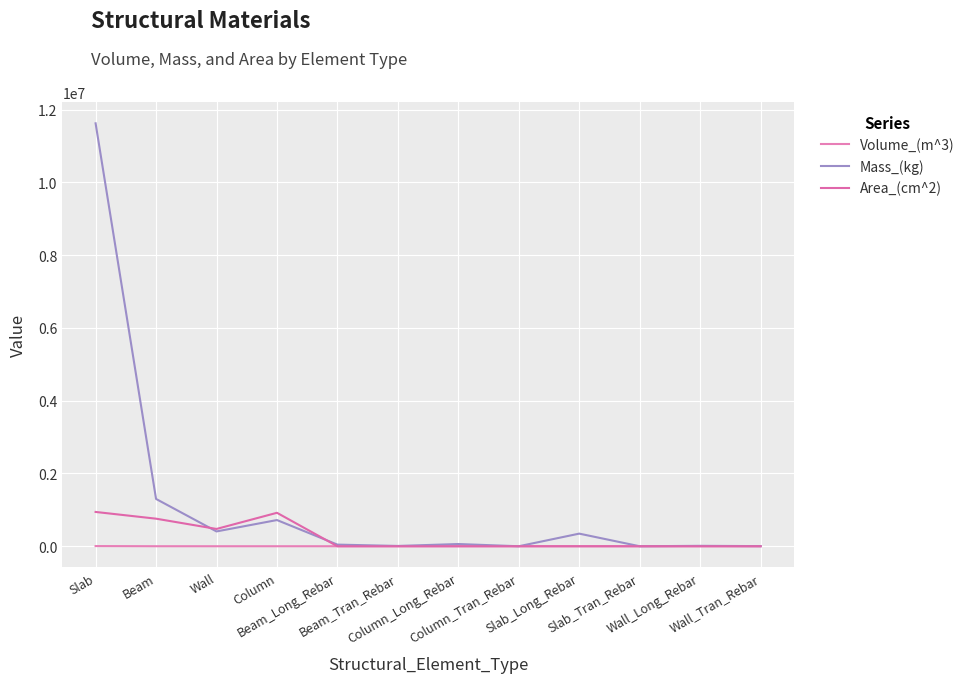

Where do Volume_(m^3) and Area_(cm^2) first cross each other?

Column and Beam_Long_Rebar